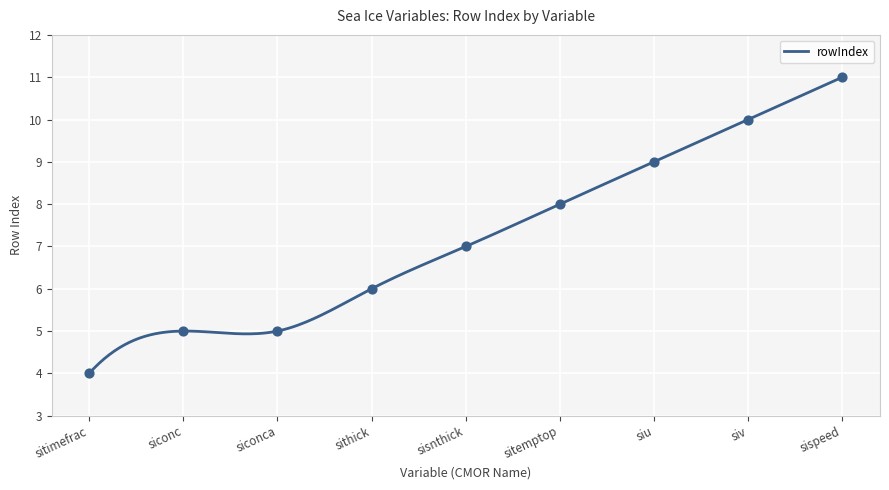

What is the ratio of the value at sithick to the value at siu?

0.7